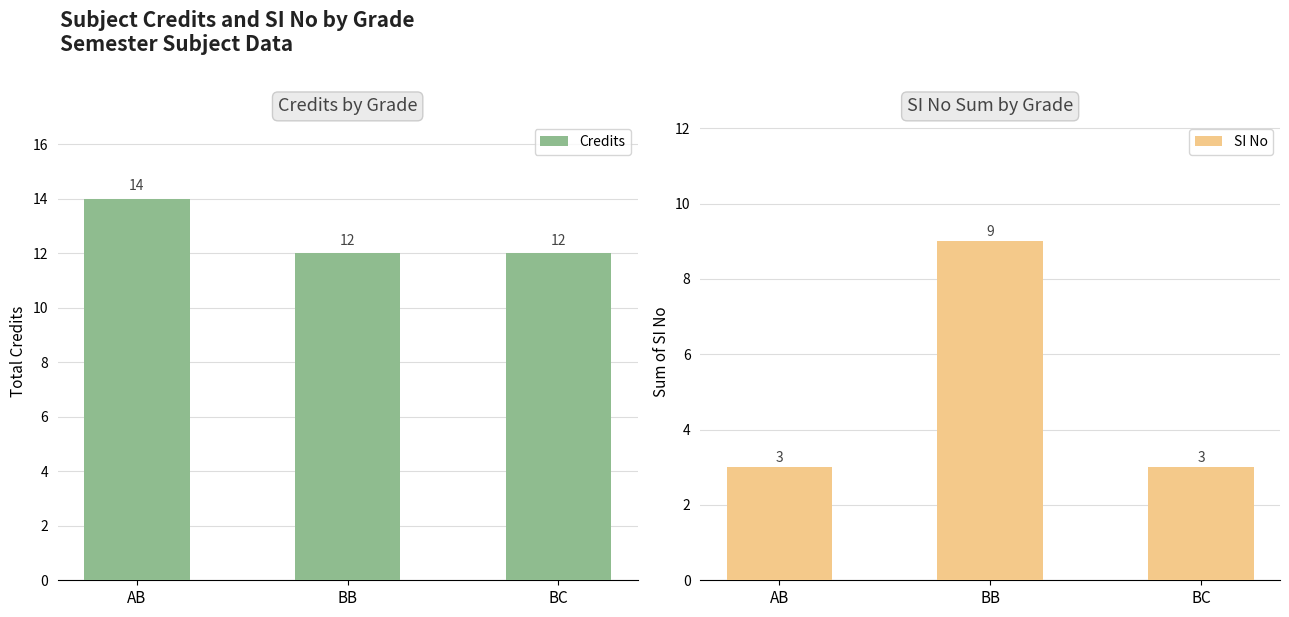

How many bars are there in each group?

2